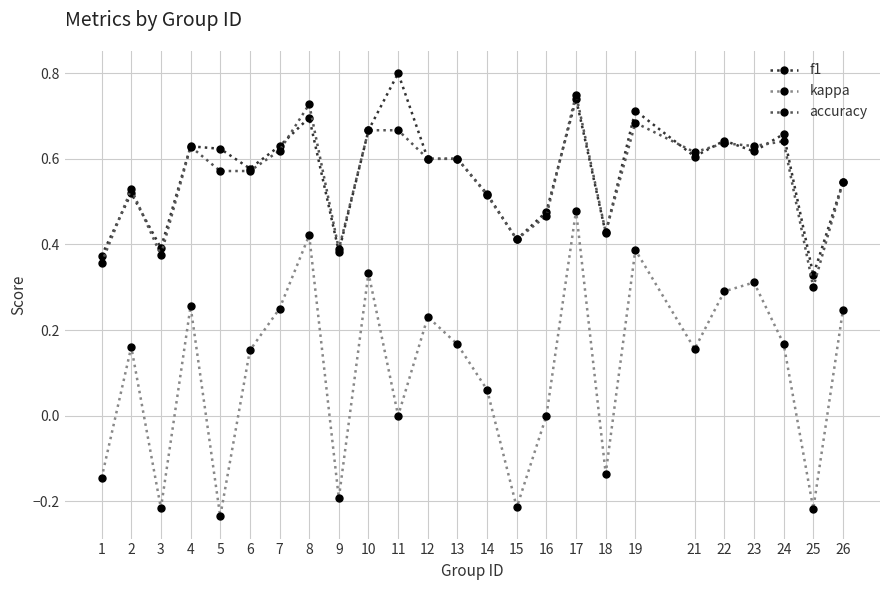

How many data points does each series have?

25